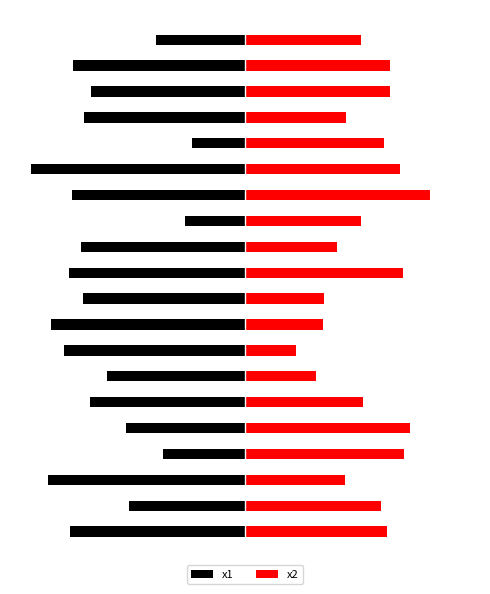

Rank the series at 14 from lowest to highest value.

x1, x2